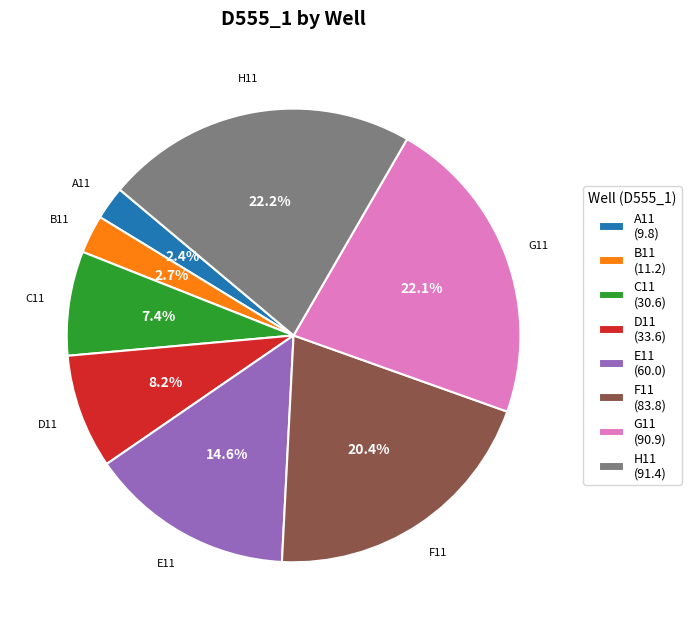

Count the number of slices in the pie.

8